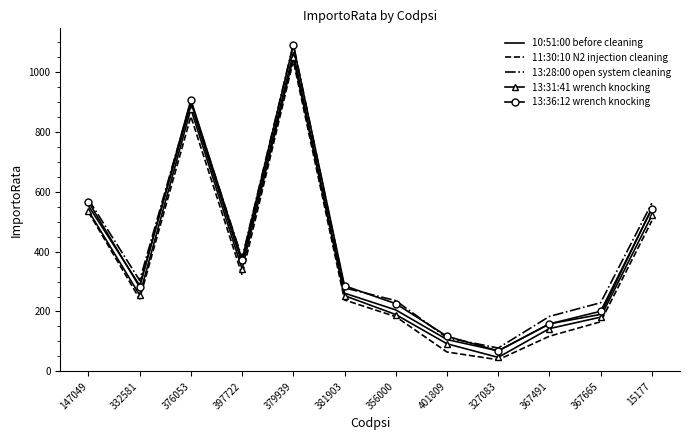

Which series has the largest range (max minus min)?

13:36:12 wrench knocking